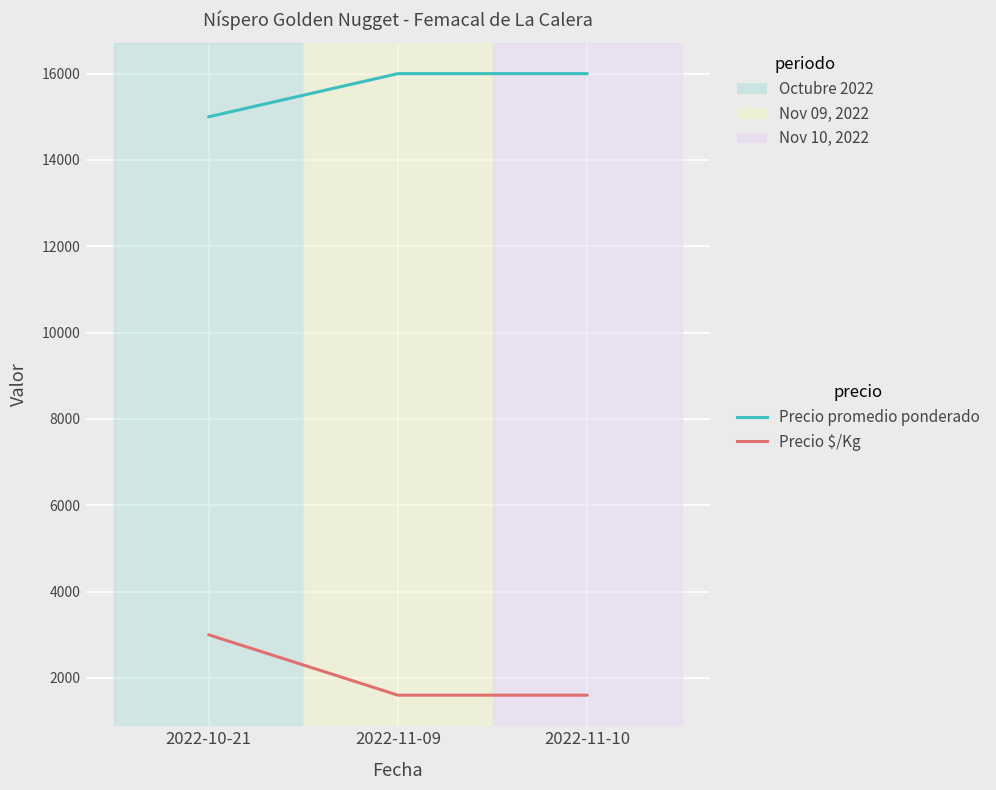

List the series in order of their overall mean, lowest first.

Precio $/Kg, Precio promedio ponderado